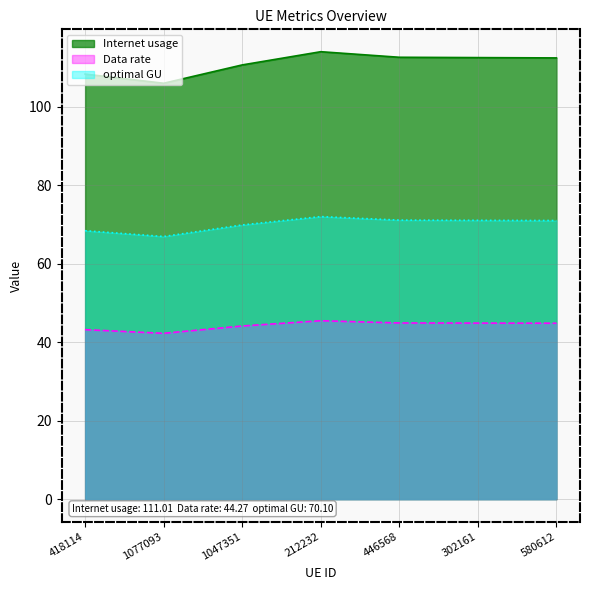

Does the chart have visible grid lines?

Yes